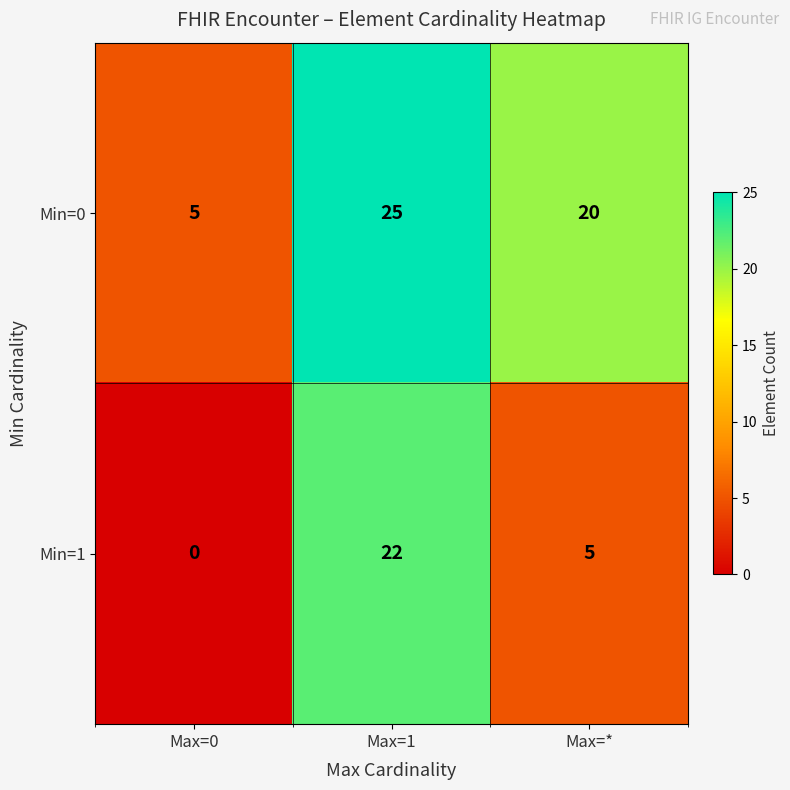

What is the difference between the Min=1 values at Max=* and Max=0?

5